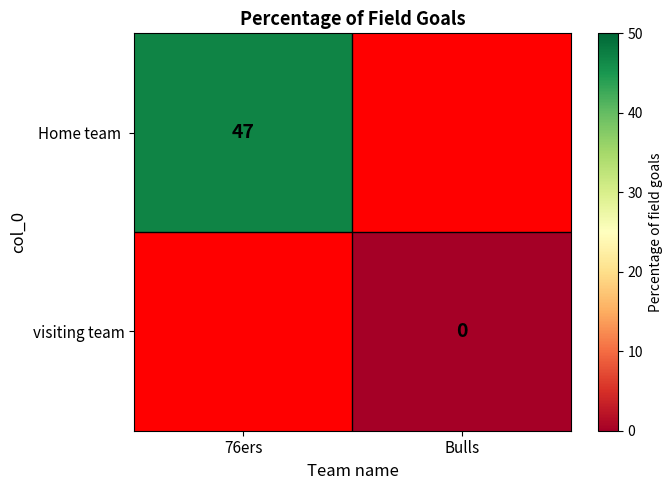

Is the value of visiting team at Bulls greater than the value of Home team at Bulls?

No